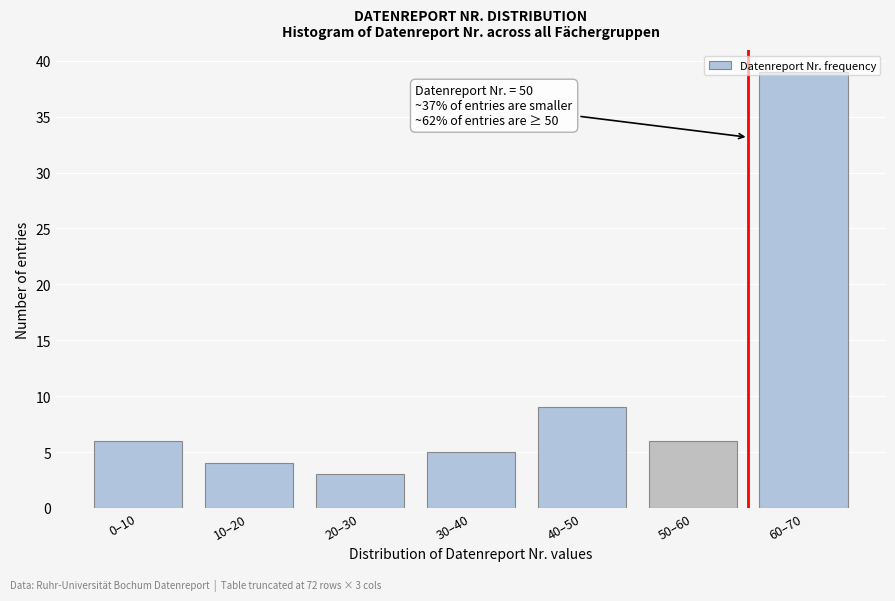

The chart shows a value of 3 at 50–60. True or false?

False